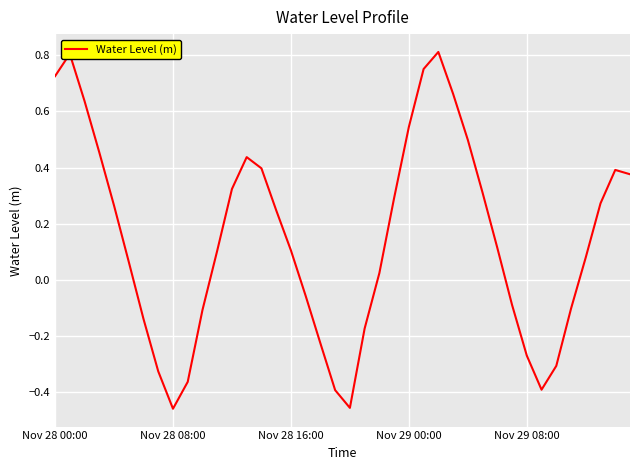

What is the difference between the maximum and minimum values?

1.3